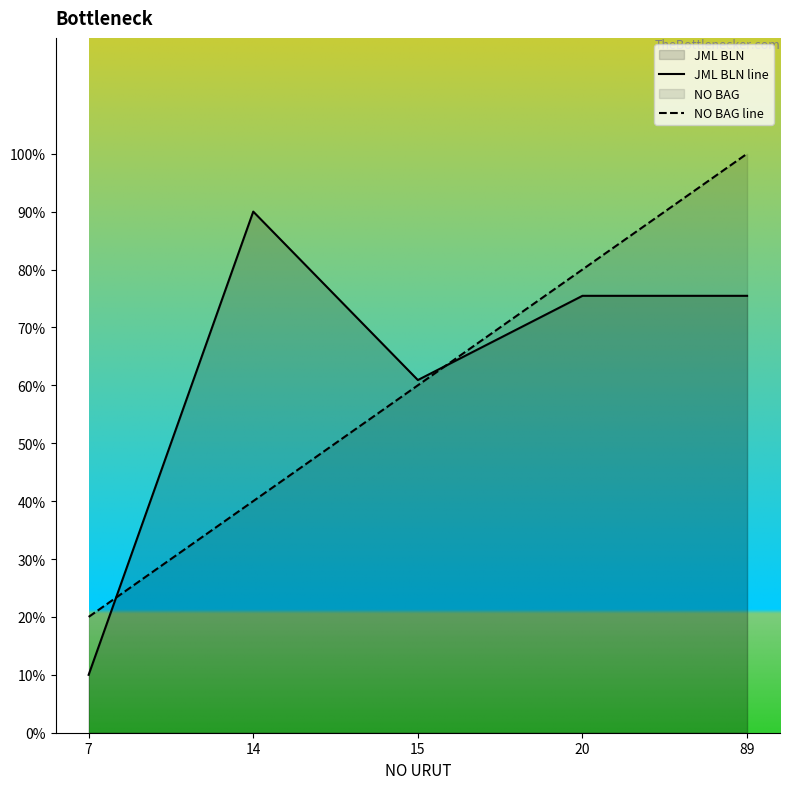

Is the value of JML BLN line at 20 greater than the value of NO BAG line at 89?

No